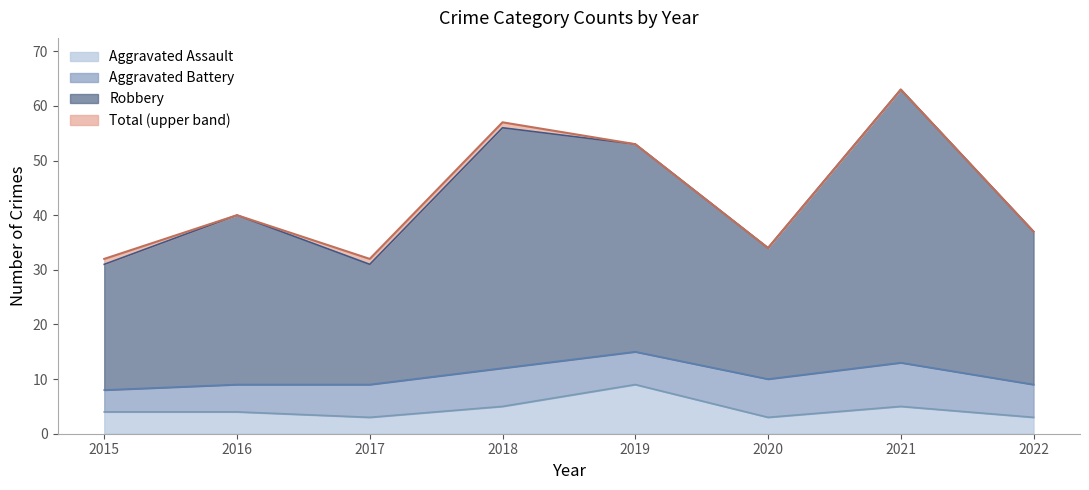

What is the difference between the second highest and second lowest values in the Robbery series?

25